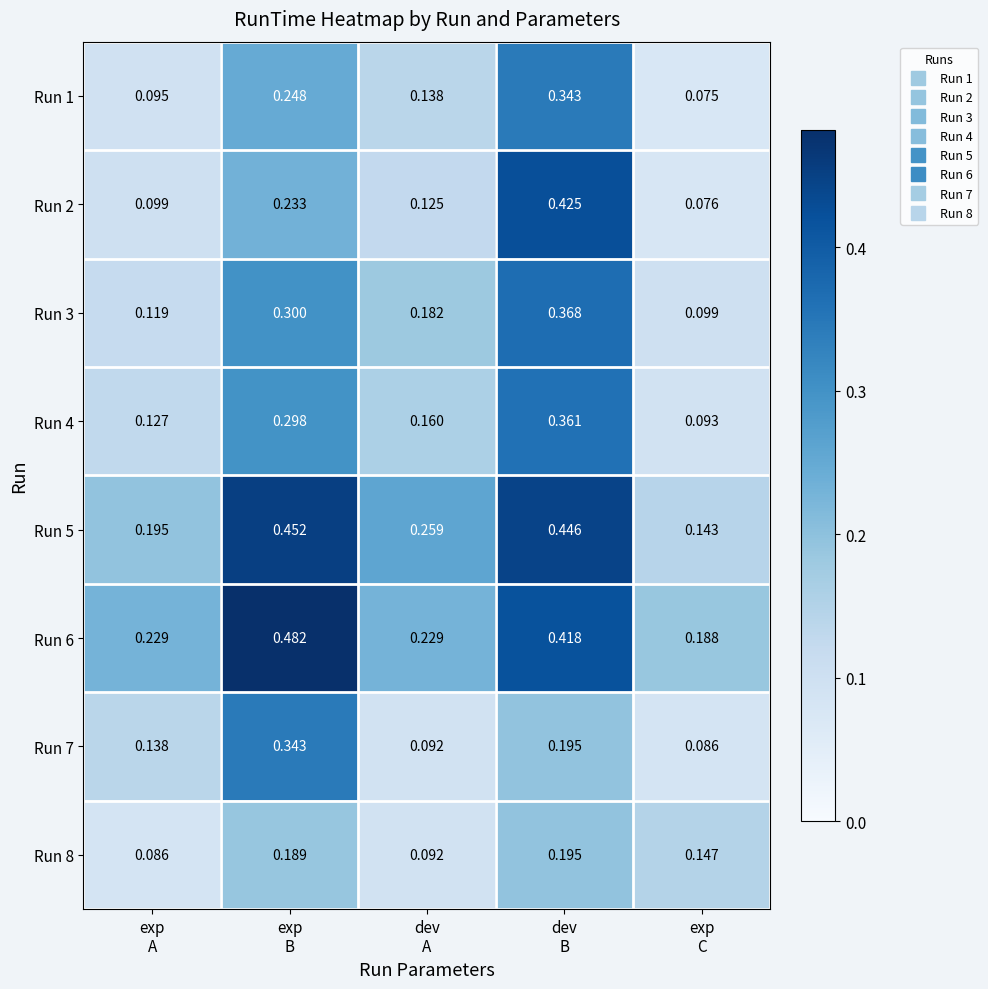

How many series are shown in this chart?

8